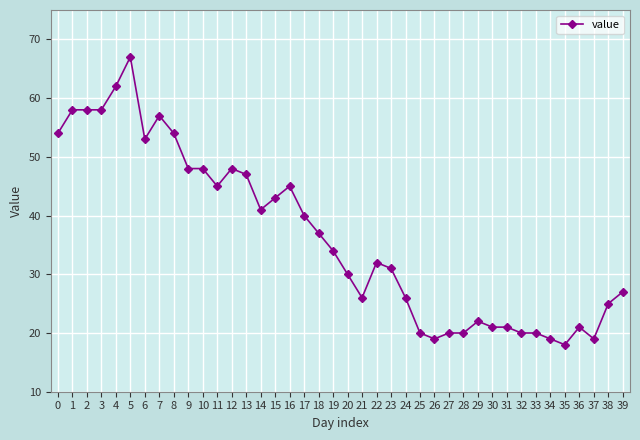

Reading left to right, what are all the values shown in this chart?

54	58	58	58	62	67	53	57	54	48	48	45	48	47	41	43	45	40	37	34	30	26	32	31	26	20	19	20	20	22	21	21	20	20	19	18	21	19	25	27